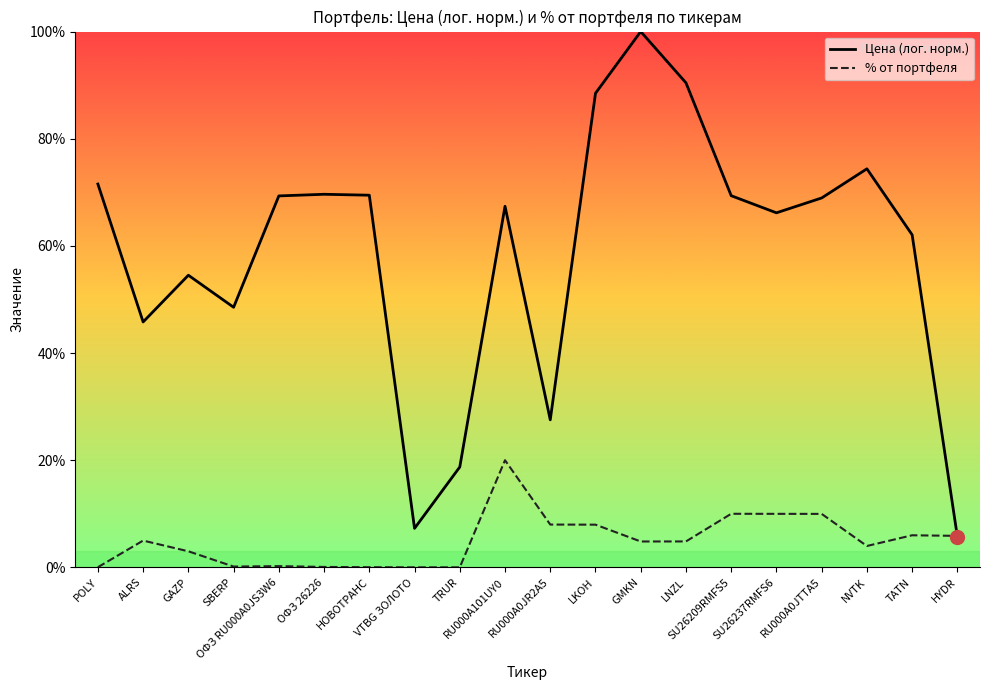

Which series has the widest spread of values?

Цена (лог. норм.)